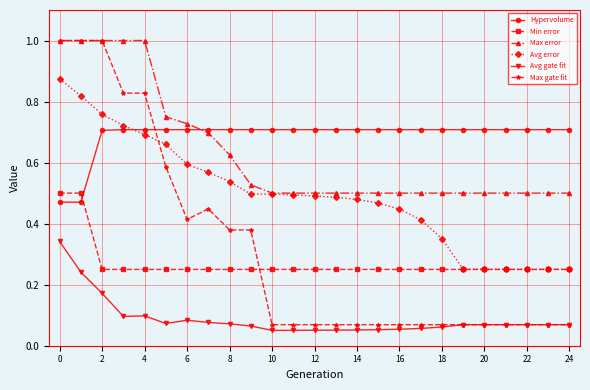

What is the greatest value displayed?

1.0